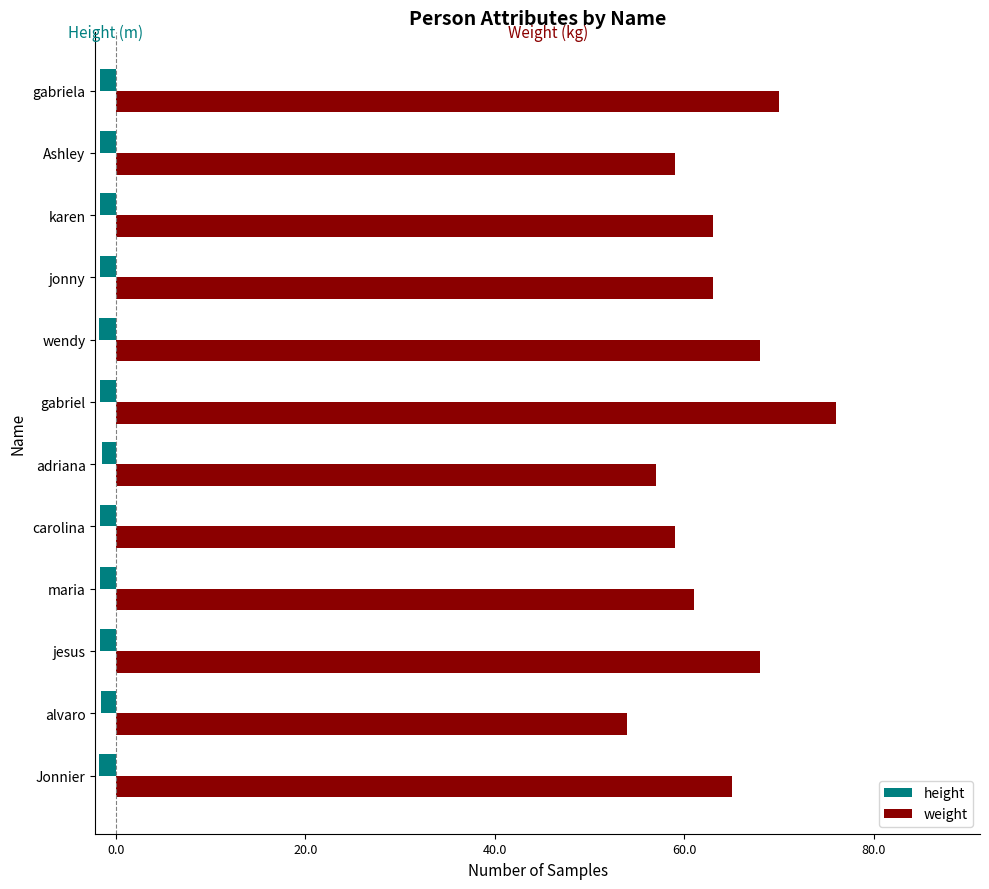

Which series has the largest total across all categories?

weight